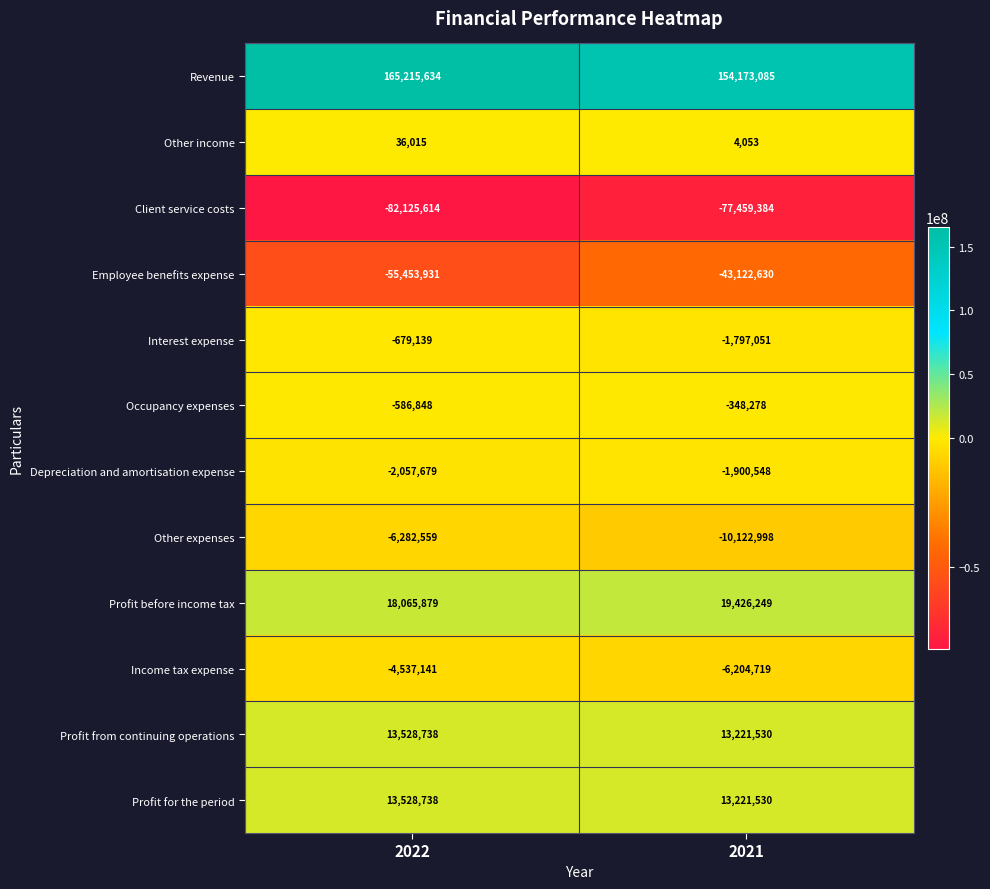

Which series has the largest total across all categories?

Revenue